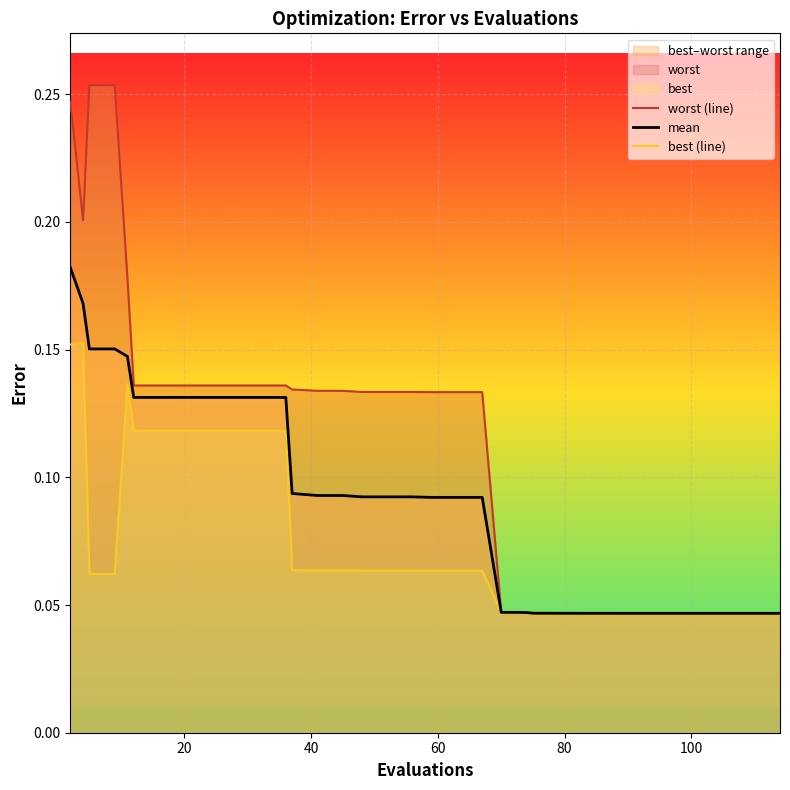

Count the number of categories in the chart.

40